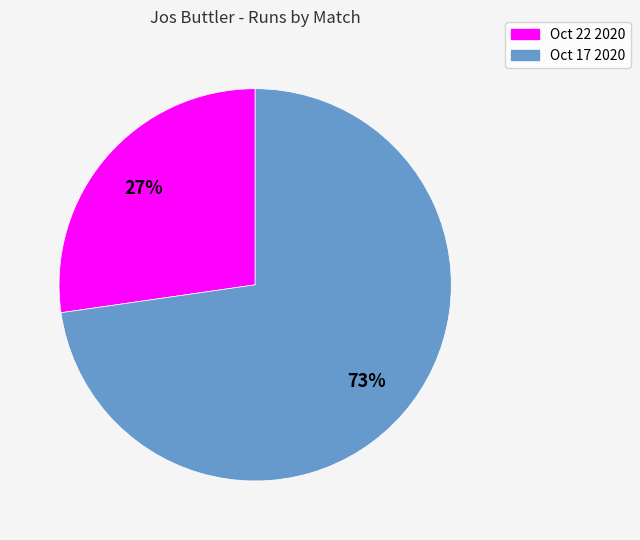

The Oct 22 2020 slice represents 27% of the pie. True or false?

True